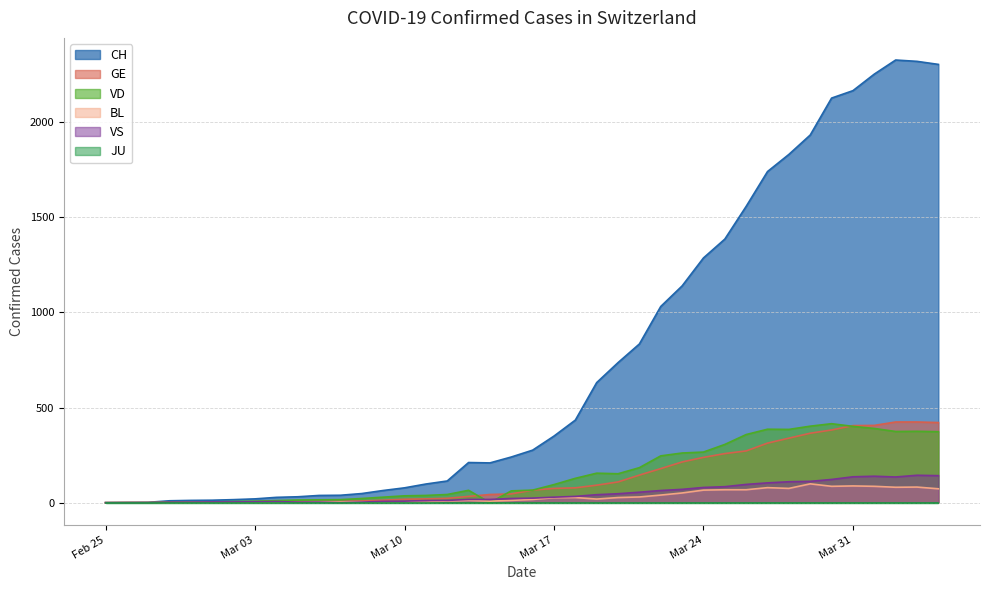

Which series has the largest total across all categories?

CH